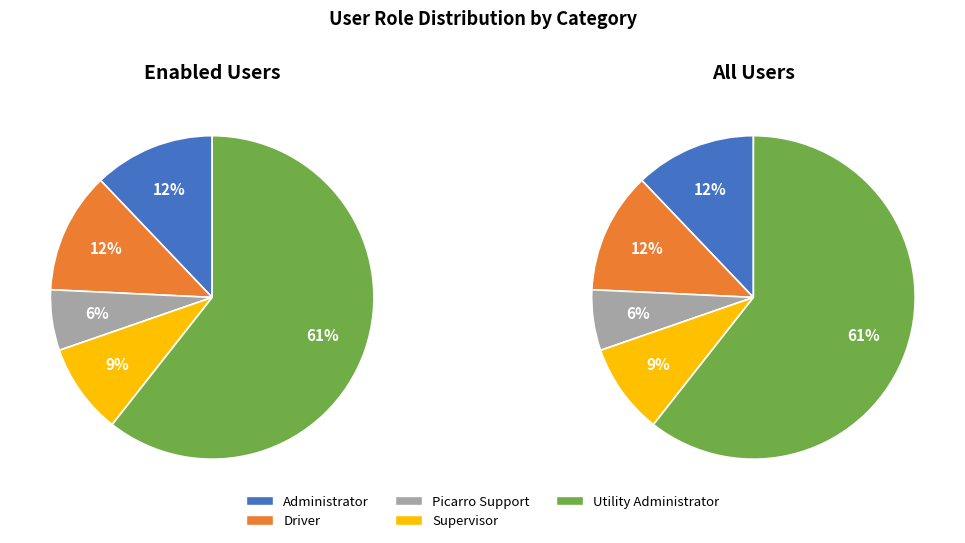

Which category has the biggest portion of the pie?

Utility Administrator